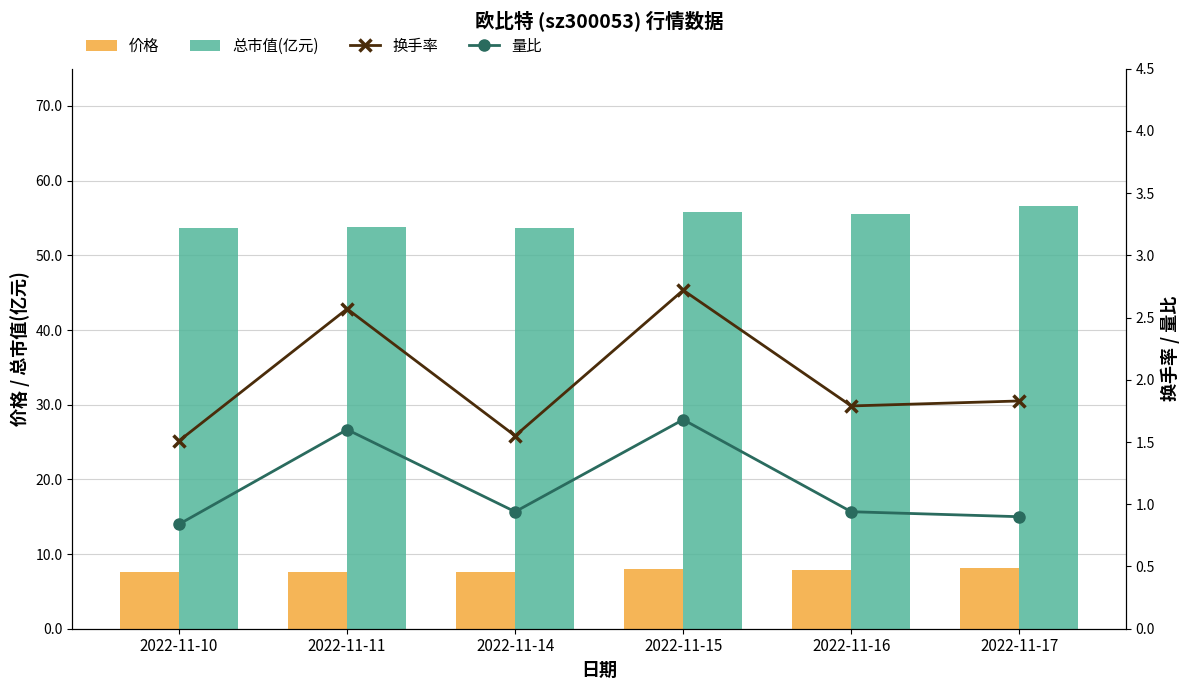

At how many categories does at least one series exceed 33?

6